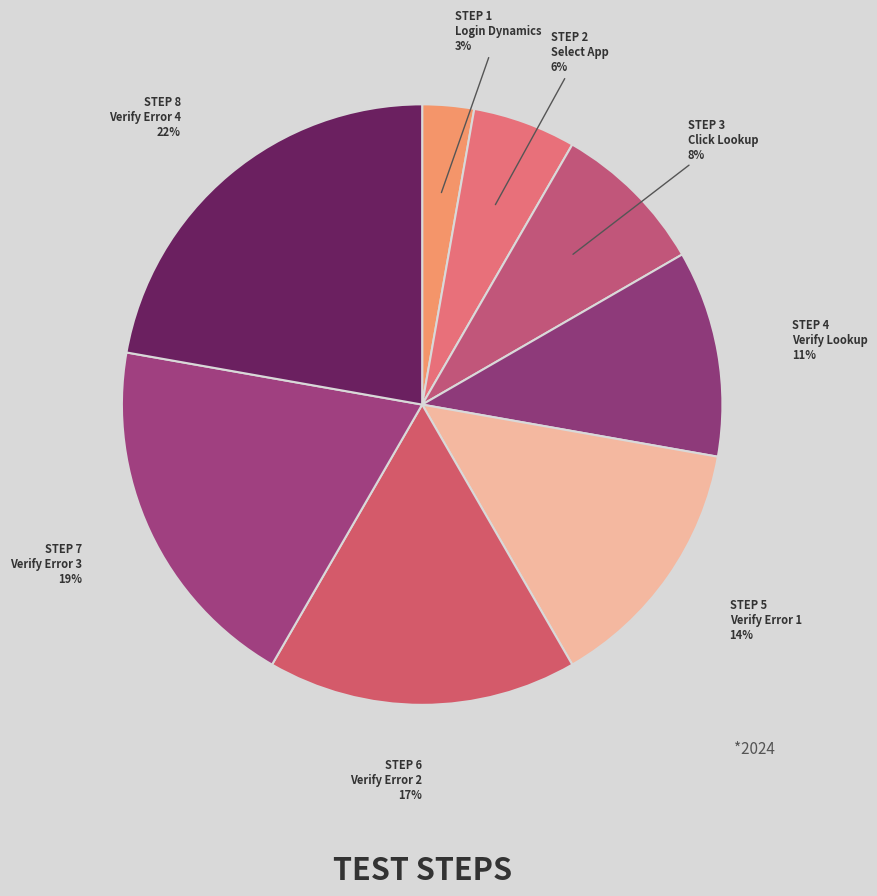

How many segments does this pie chart have?

8